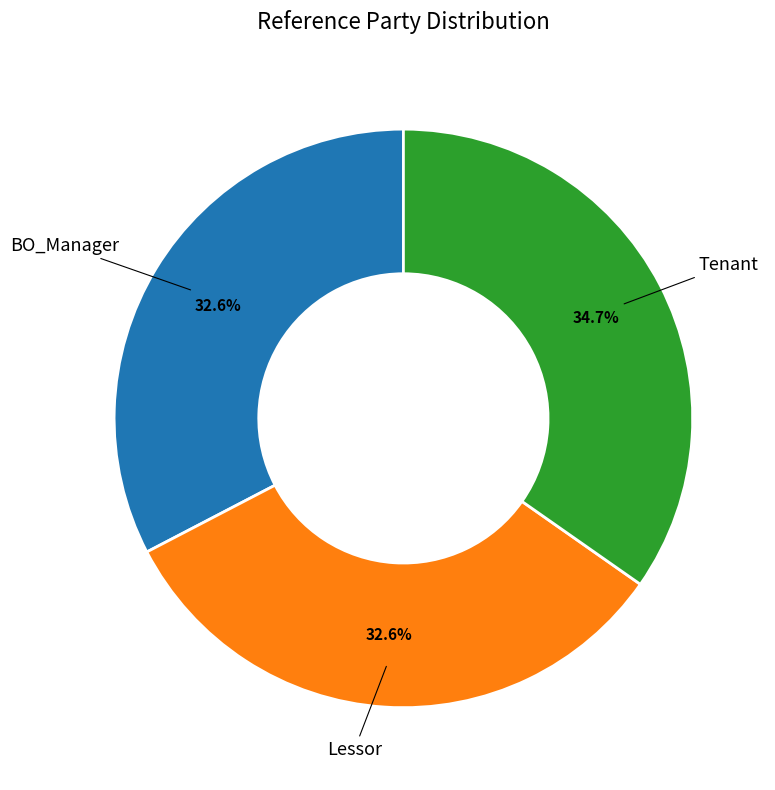

The Lessor slice represents 20% of the pie. True or false?

False